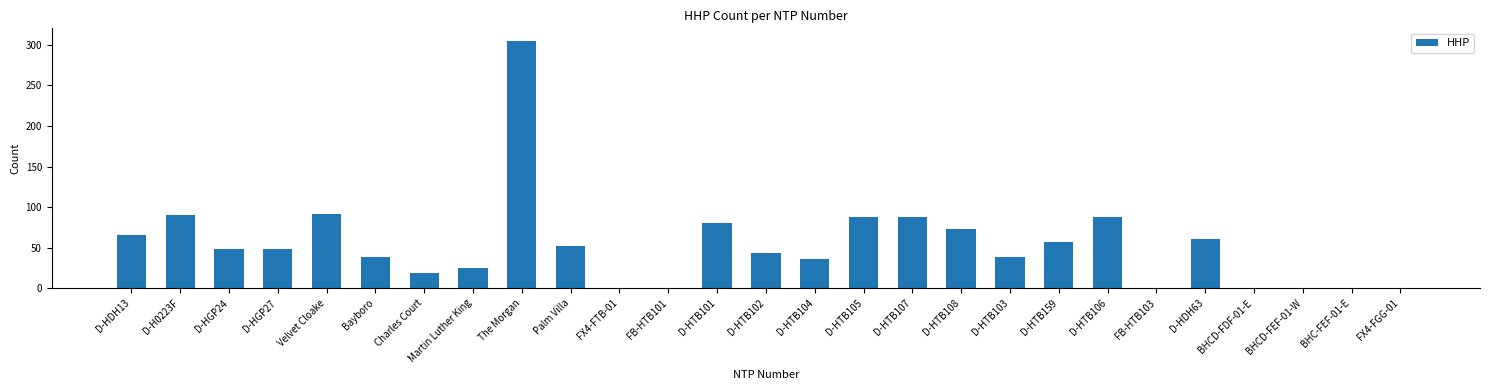

What is the approximate value at Bayboro, to the nearest 50?

50